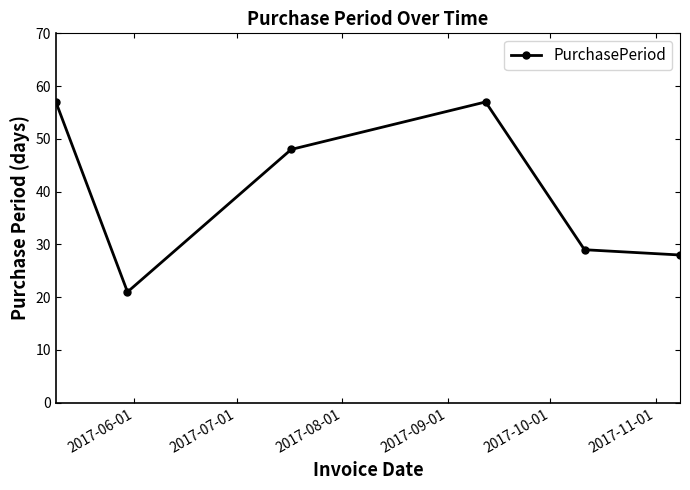

What is the difference between the maximum and second lowest values?

29